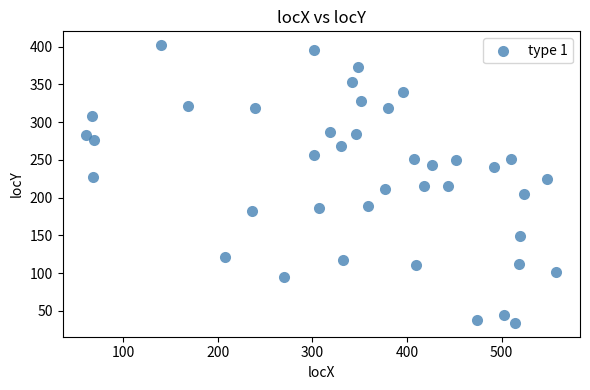

What is the range of X values (max minus min)?

497